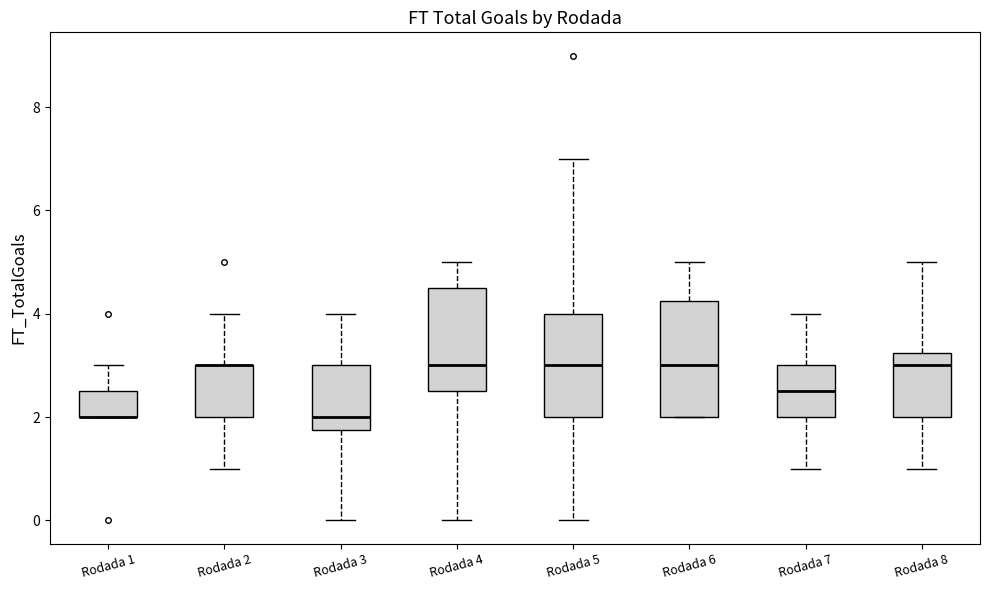

Where does the upper whisker of the box for Rodada 7 end on the y-axis? The values are not printed on the chart, so give them approximately, as read against the axis.

4.0